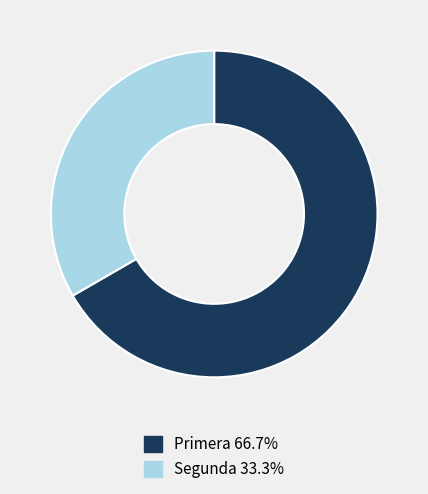

Between Primera and Segunda, which is larger?

Primera